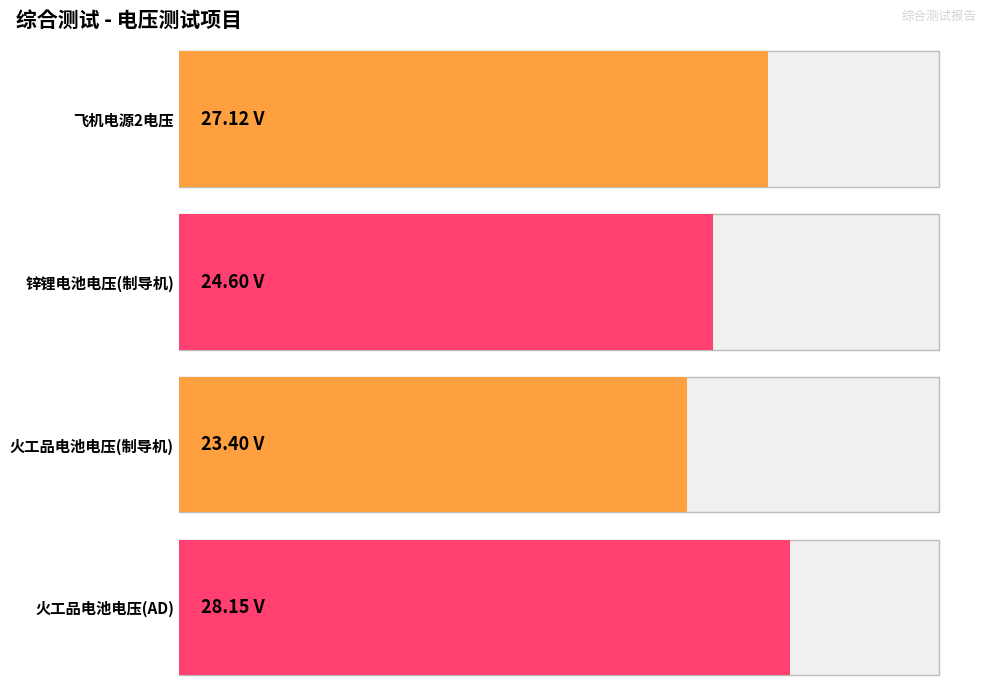

Count the number of data series in this chart.

1